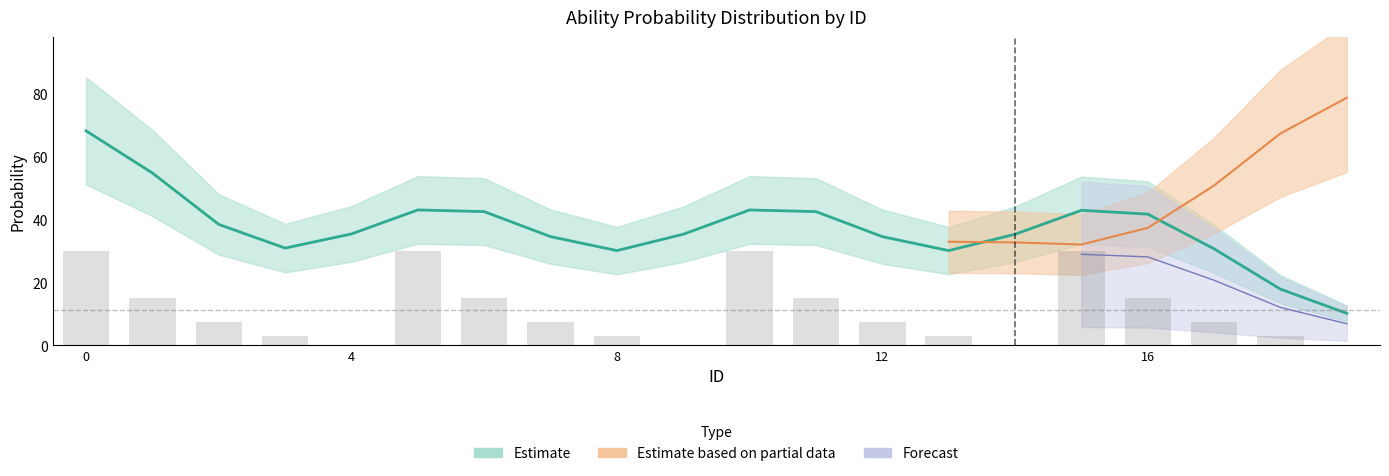

What is the sum of all prob values?

742.0